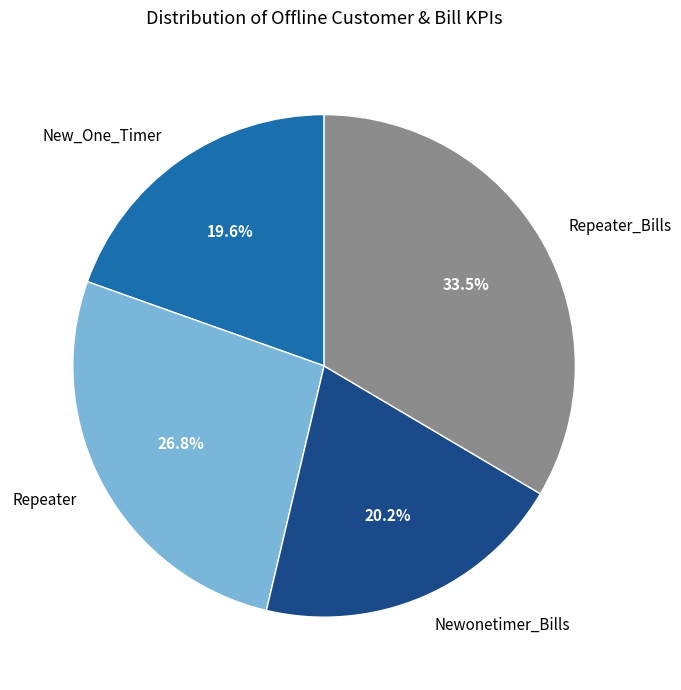

Is there a majority slice in this chart?

No